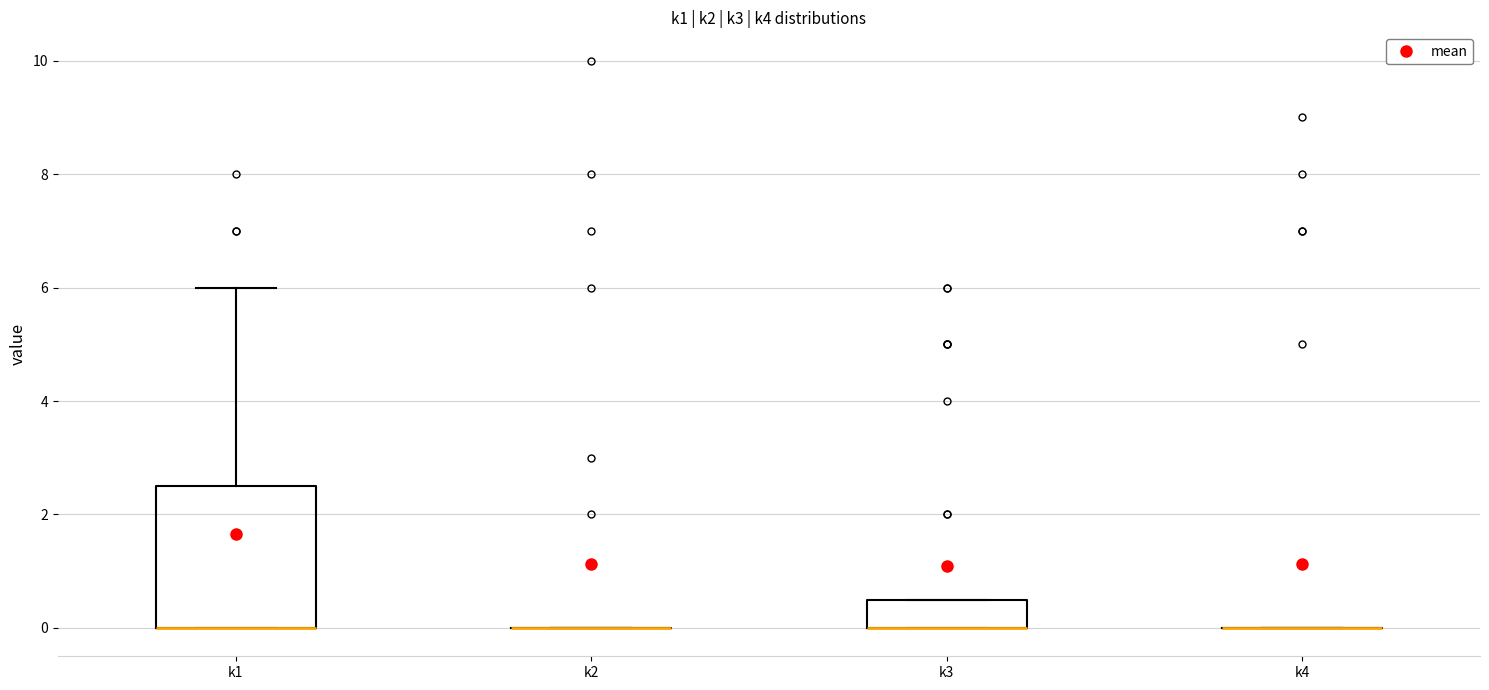

Reading left to right, read every box against the y-axis: the position of its median line, the range the box covers, and the ends of its whiskers. The values are not printed on the chart, so give them approximately, as read against the axis.

k1: median 0.0 (drawn on the box's lower edge), box 0.0 to 2.6, whiskers 0.0 to 6.0
k2: box collapsed to a line at 0.0, whiskers 0.0 to 0.0
k3: median 0.0 (drawn on the box's lower edge), box 0.0 to 0.6, whiskers 0.0 to 0.6
k4: box collapsed to a line at 0.0, whiskers 0.0 to 0.0